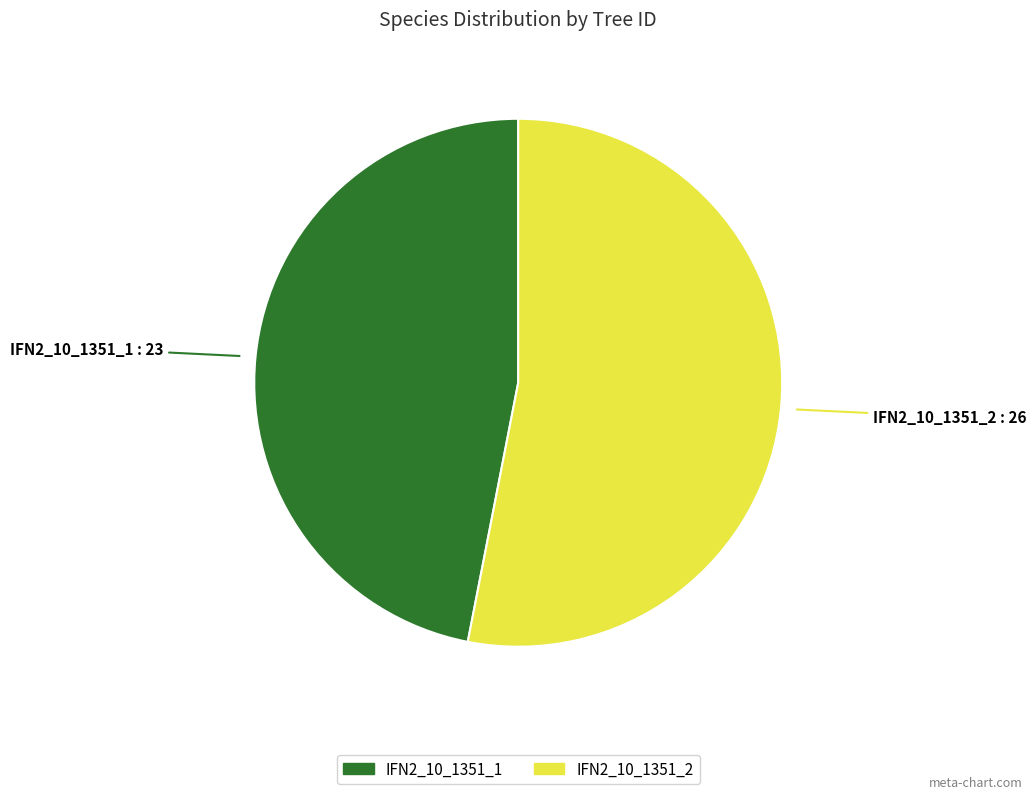

True or false: IFN2_10_1351_1 accounts for 55% of the total.

False